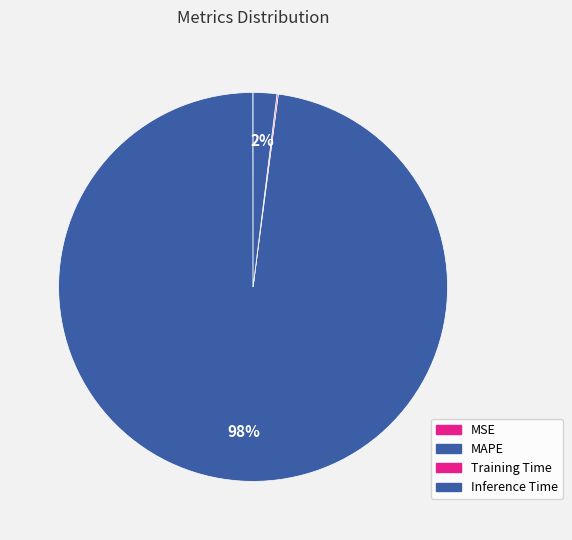

The Training Time slice represents 0% of the pie. True or false?

True